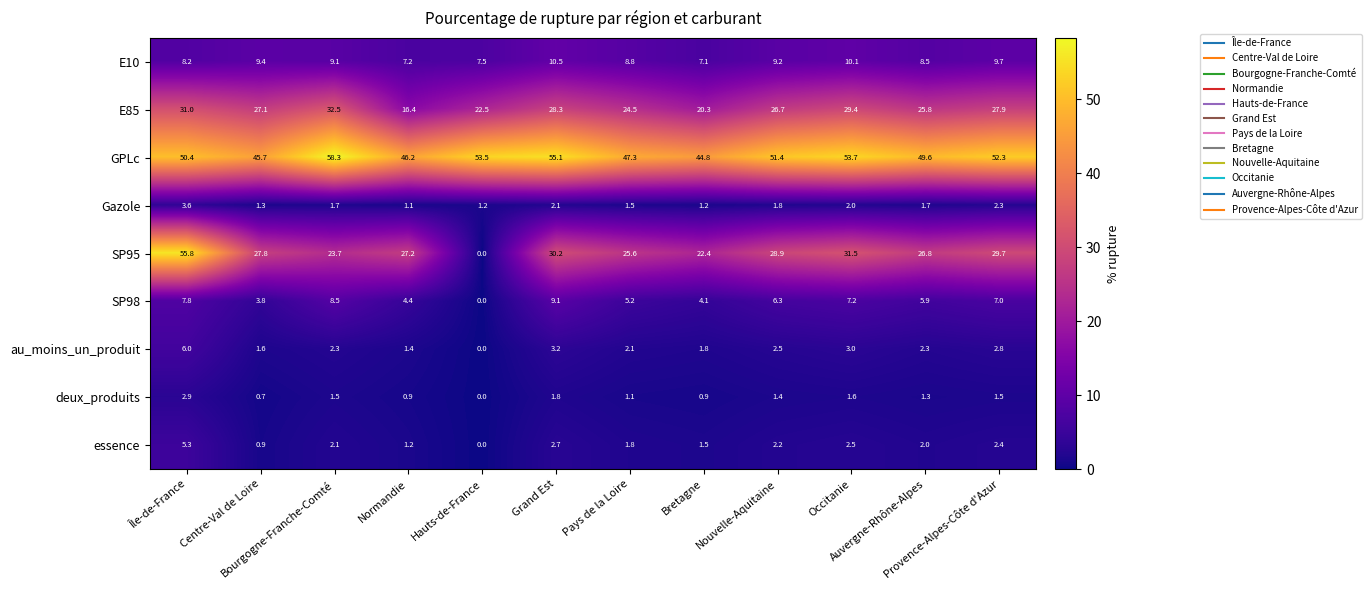

What is the sum of all Gazole values?

21.5